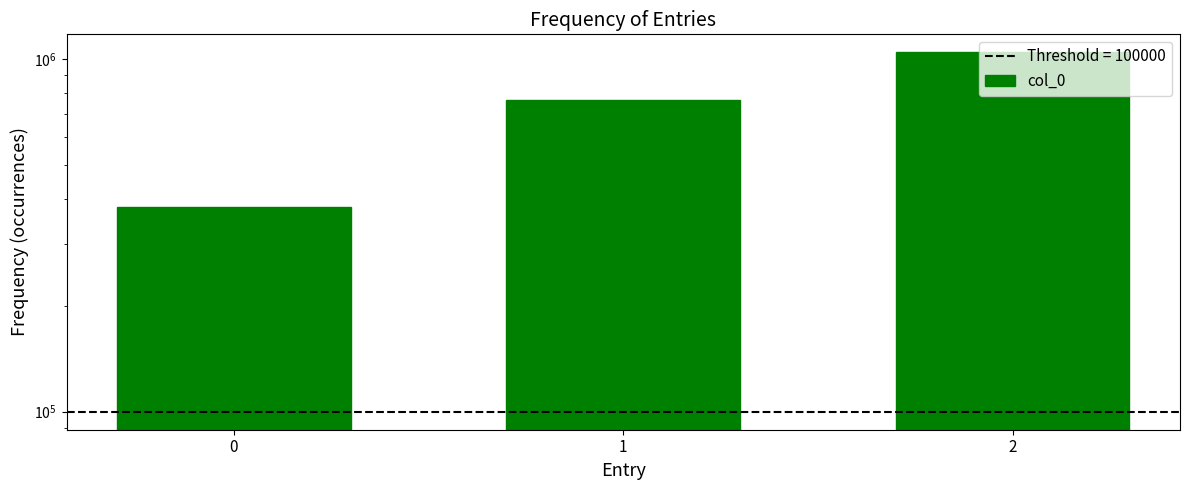

Reading left to right, list all the values displayed in this chart.

380689	766088	1045836